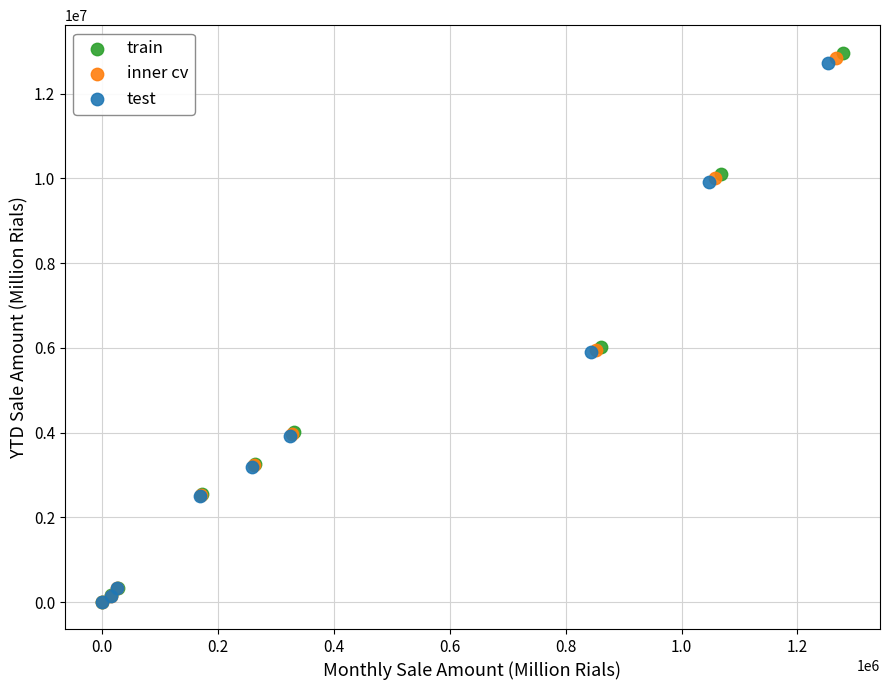

Which series has the largest Y range (max minus min)?

train